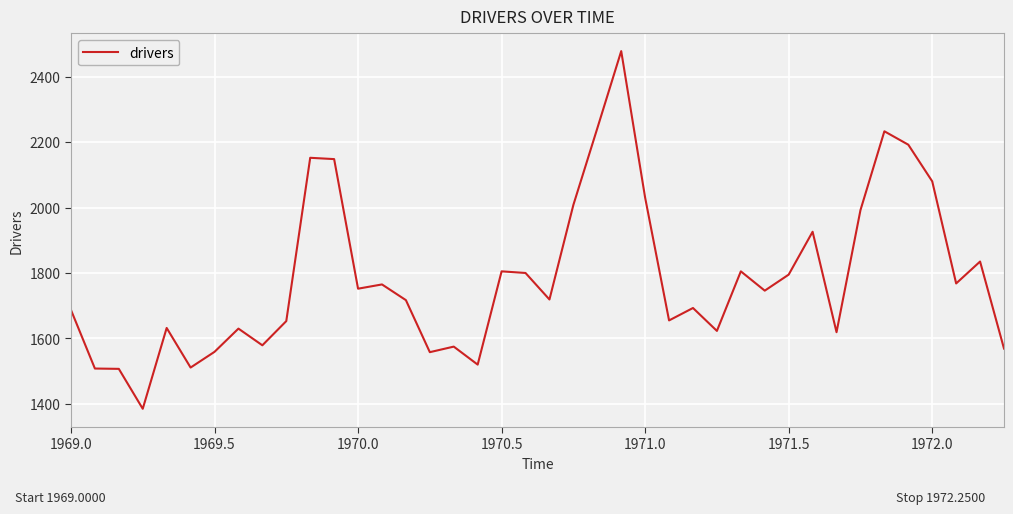

What is the difference between the maximum and minimum values?

1093